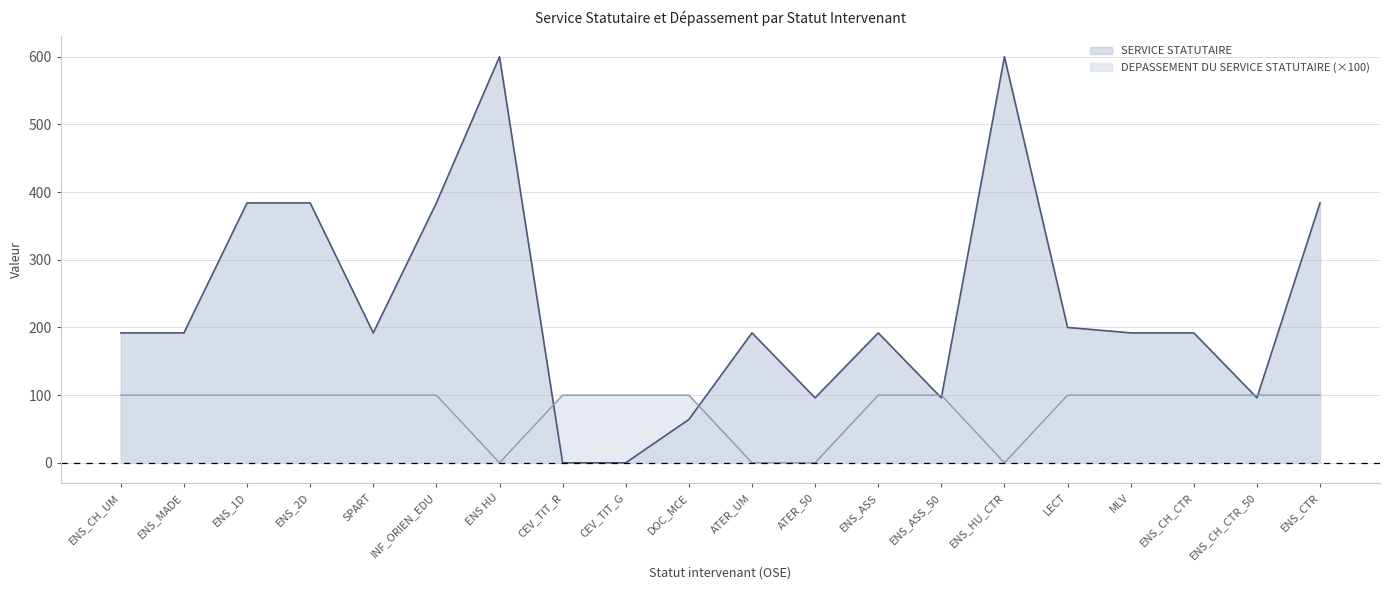

Rank the series by their average value, from lowest to highest.

DEPASSEMENT DU SERVICE STATUTAIRE (×100), SERVICE STATUTAIRE